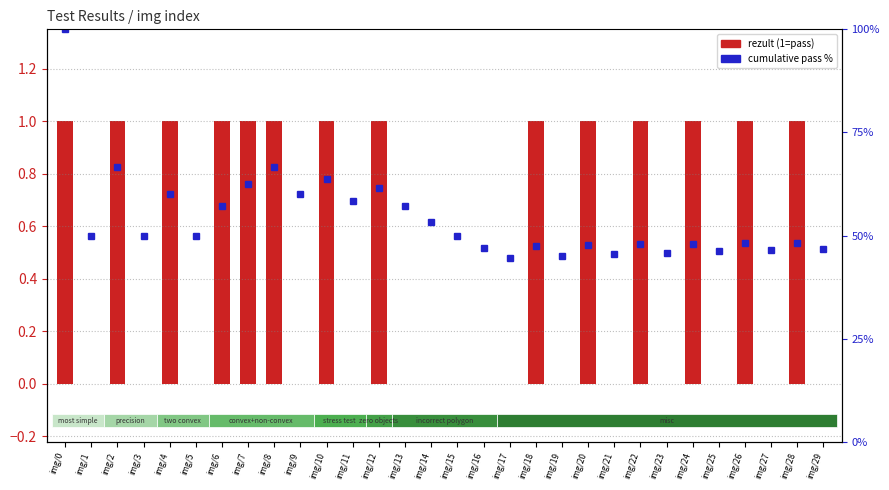

At which label does cumulative pass % first exceed 50?

img/0